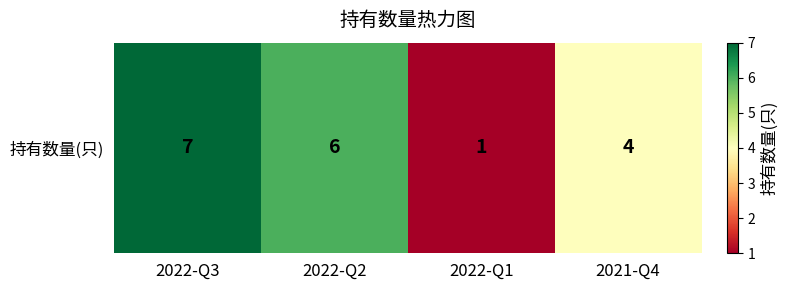

What is the minimum value shown in the chart?

1